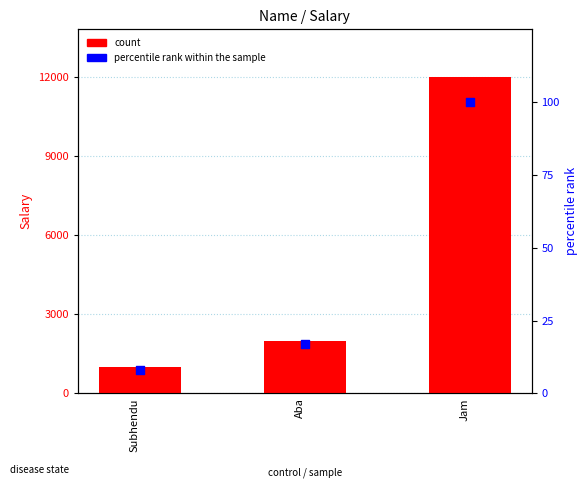

What is the total value across all series at Subhendu?

1008